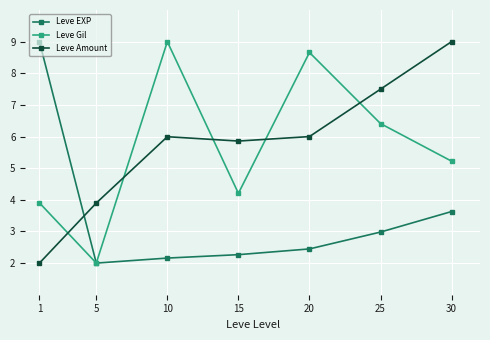

What is the highest value of the Leve Amount series?

9.0